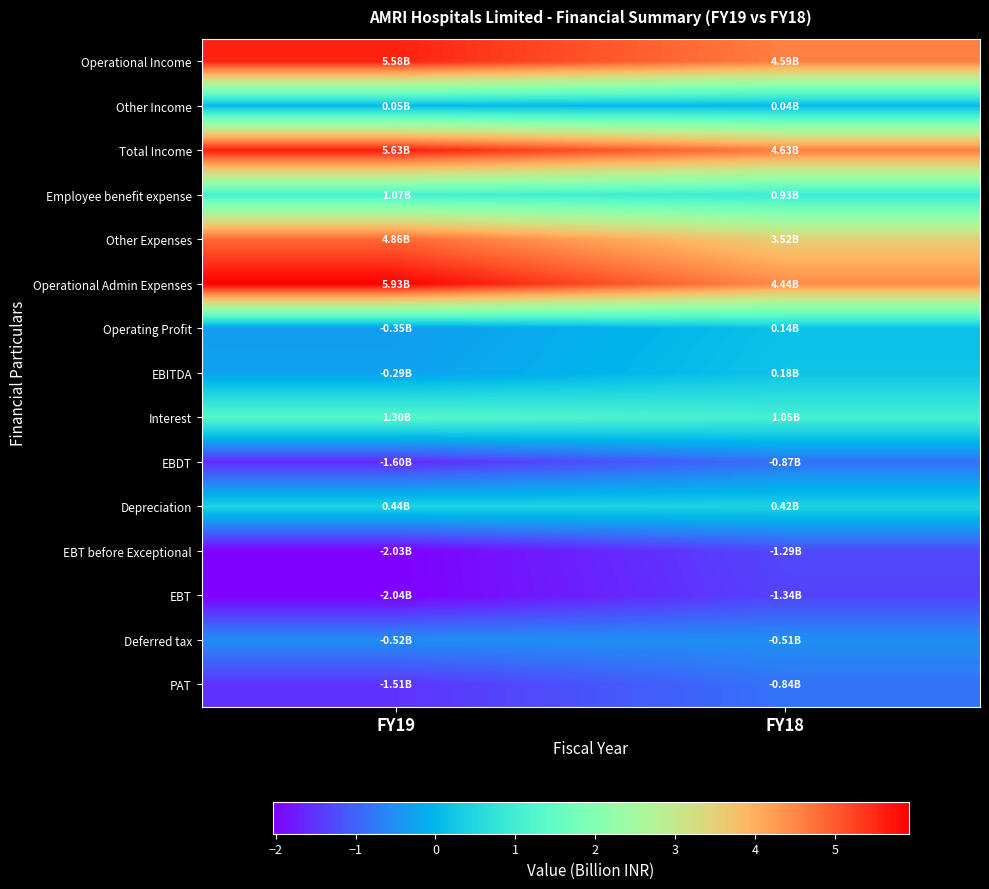

Rank the series by their maximum value, from highest to lowest.

Operational Admin Expenses, Total Income, Operational Income, Other Expenses, Interest, Employee benefit expense, Depreciation, EBITDA, Operating Profit, Other Income, Deferred tax, PAT, EBDT, EBT before Exceptional, EBT